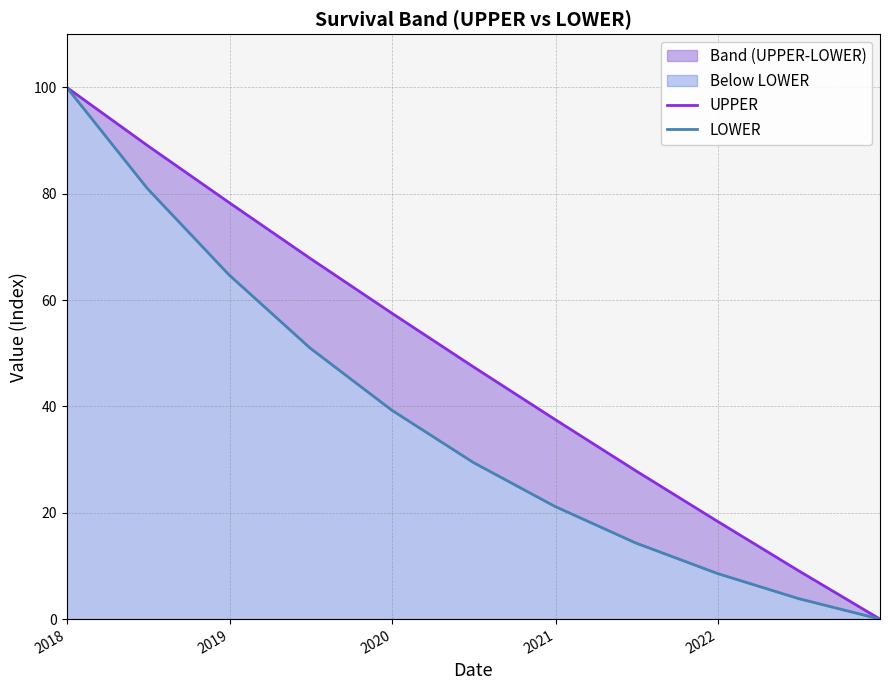

How many lines are shown in the chart?

2